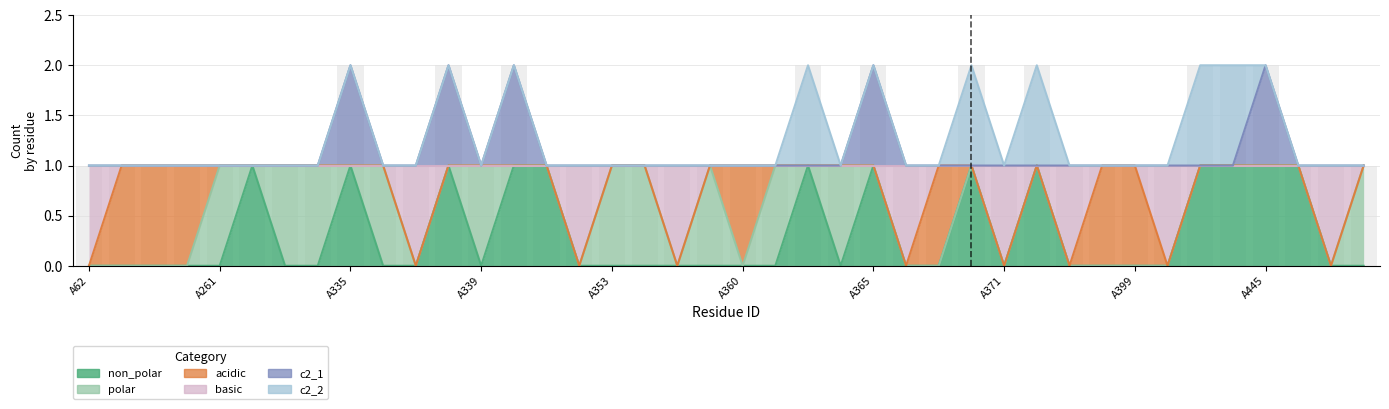

At which label is c2_1 closest to 1?

A62